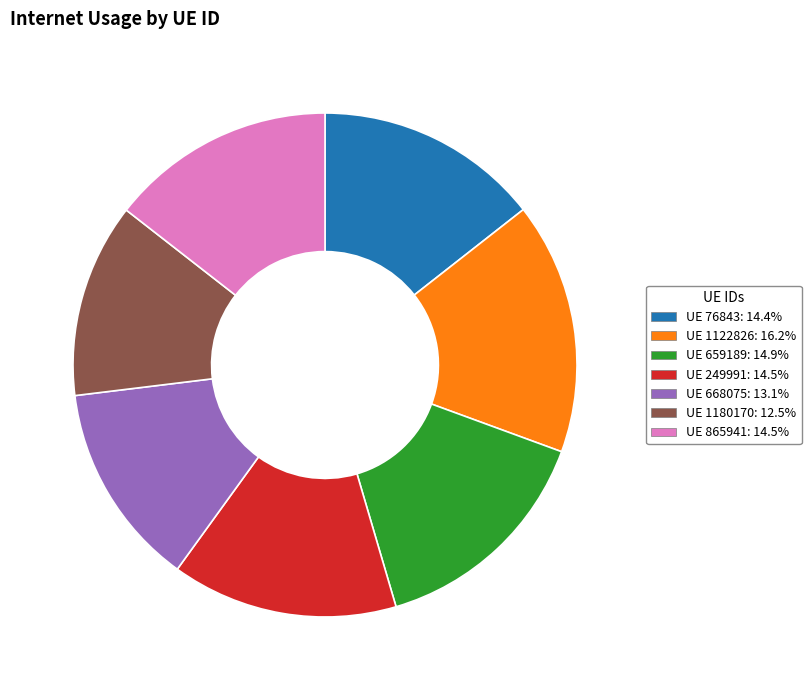

Do UE 249991: 14.5% and UE 659189: 14.9% together represent more than half of the pie?

No